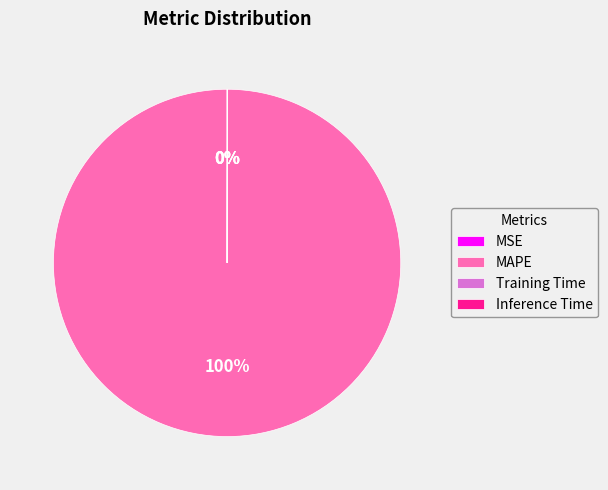

Which category accounts for the majority?

MAPE